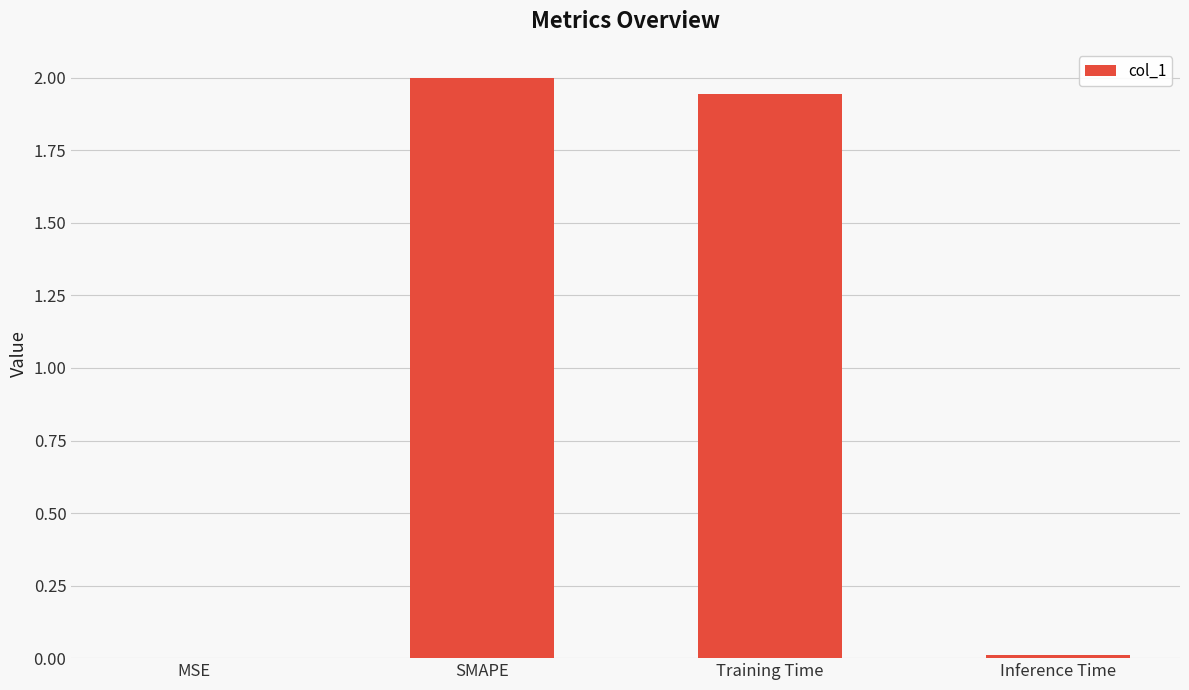

How many data points does each series have?

4